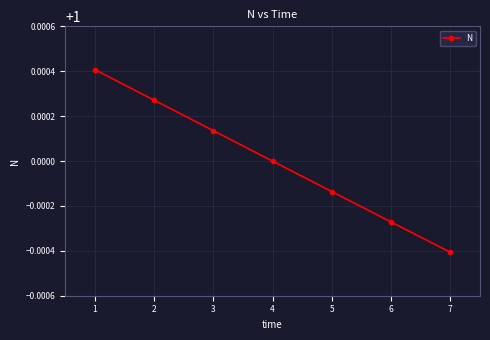

Which has a higher value, 5 or 3?

3